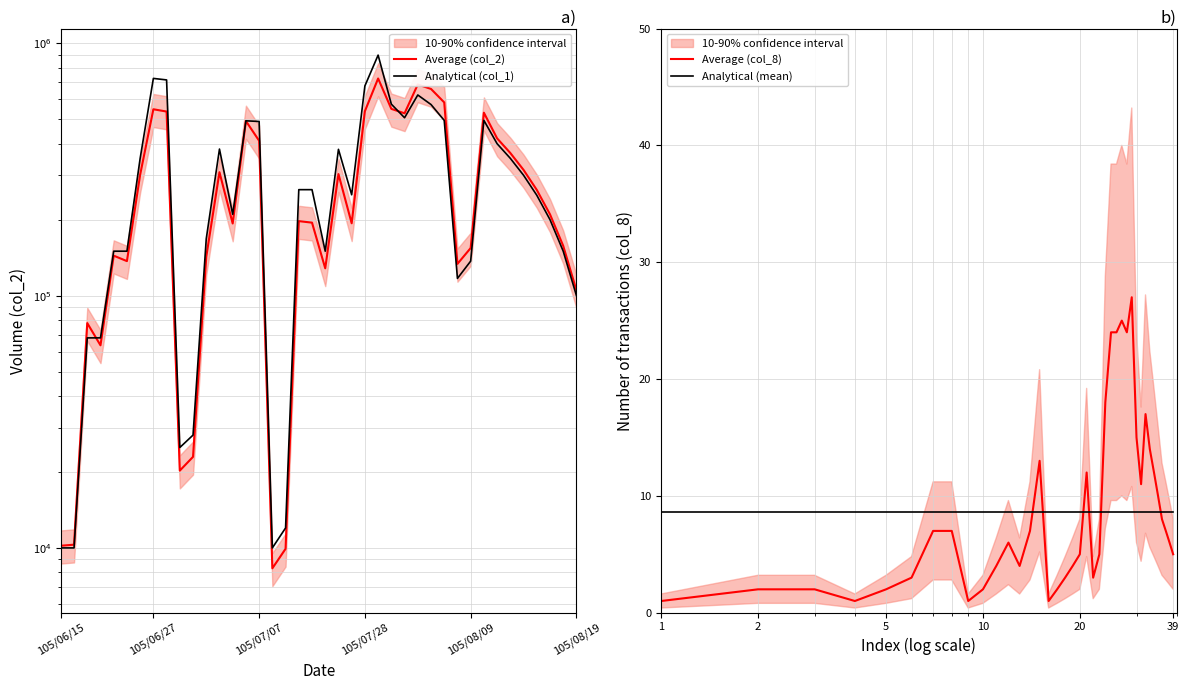

What is the minimum value for Average (col_8)?

1.0